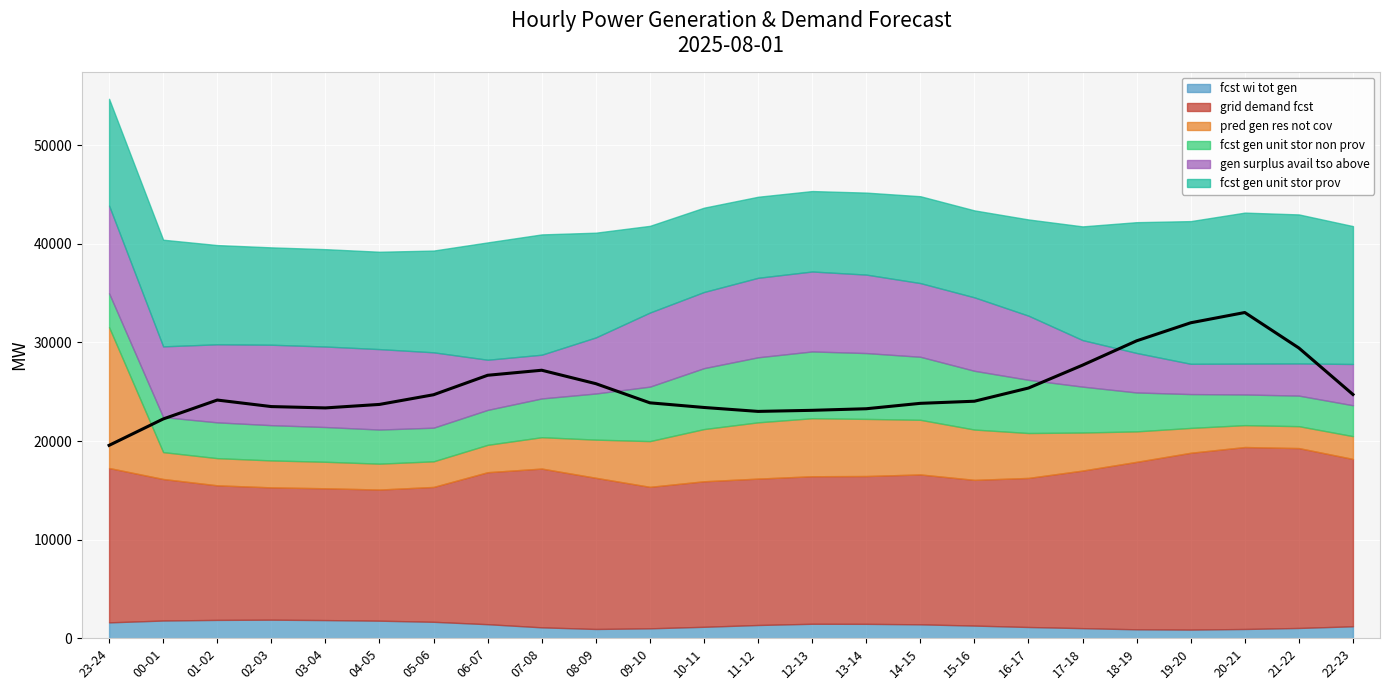

What is the average value?

25326.0